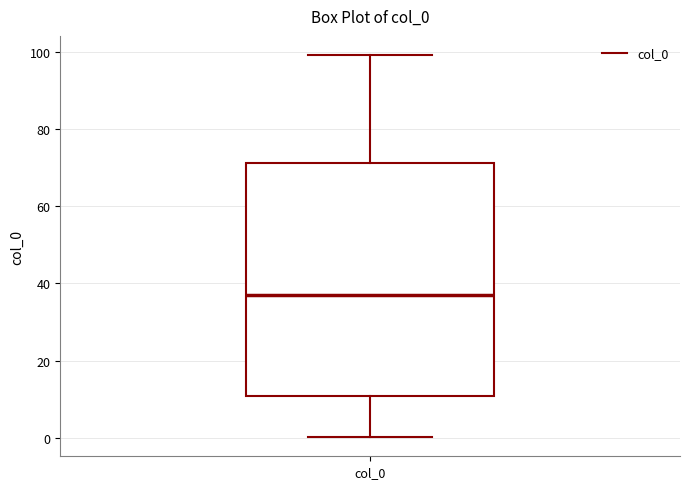

Read this box plot against the y-axis: the position of the median line, the range covered by the box, and the ends of both whiskers. The values are not printed on the chart, so give them approximately, as read against the axis.

median 38, box 10 to 72, whiskers 0 to 100